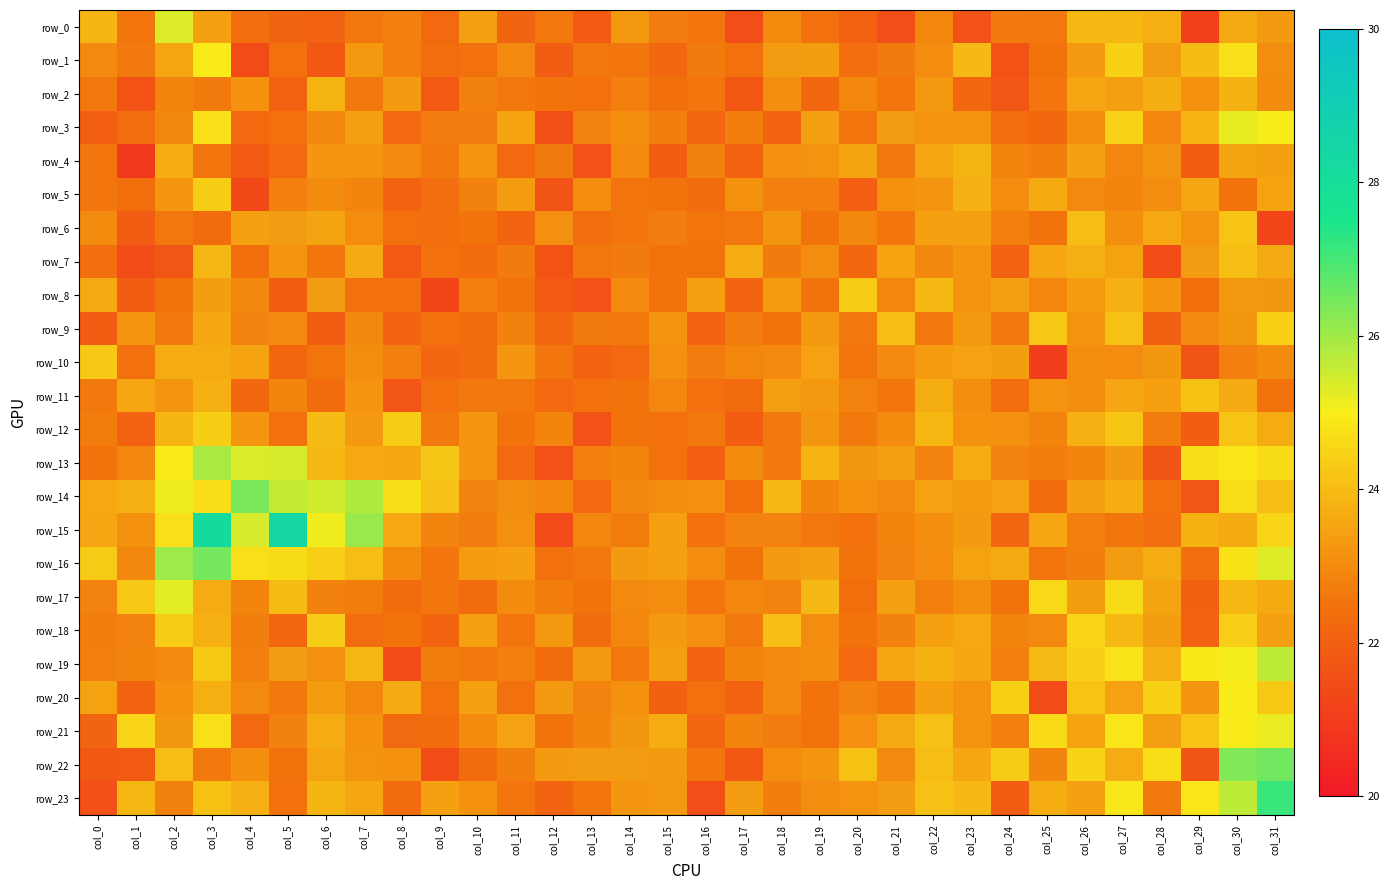

What is the difference between the maximum and minimum values in the row_0 series?

4.2